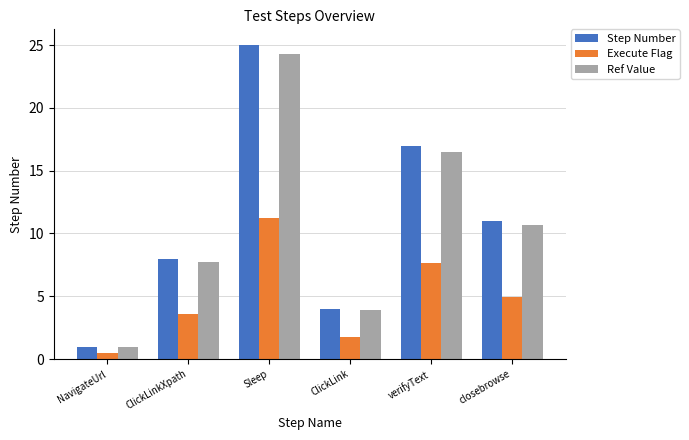

Rank the categories by Ref Value value from lowest to highest.

NavigateUrl, ClickLink, ClickLinkXpath, closebrowse, verifyText, Sleep